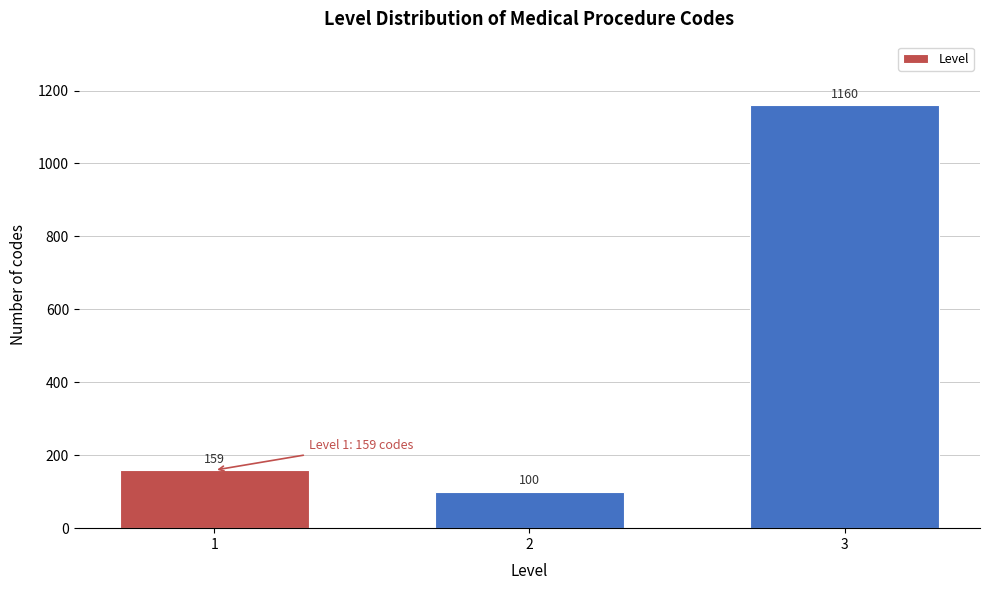

Reading left to right, transcribe all the data shown in this chart.

1=159	2=100	3=1160